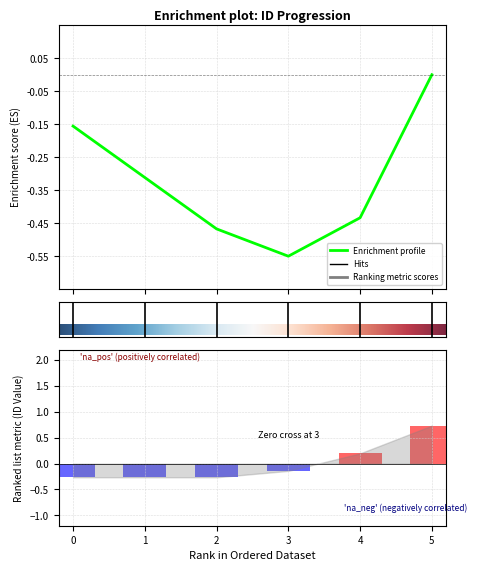

The chart shows a value of -0.2 at 3. True or false?

False